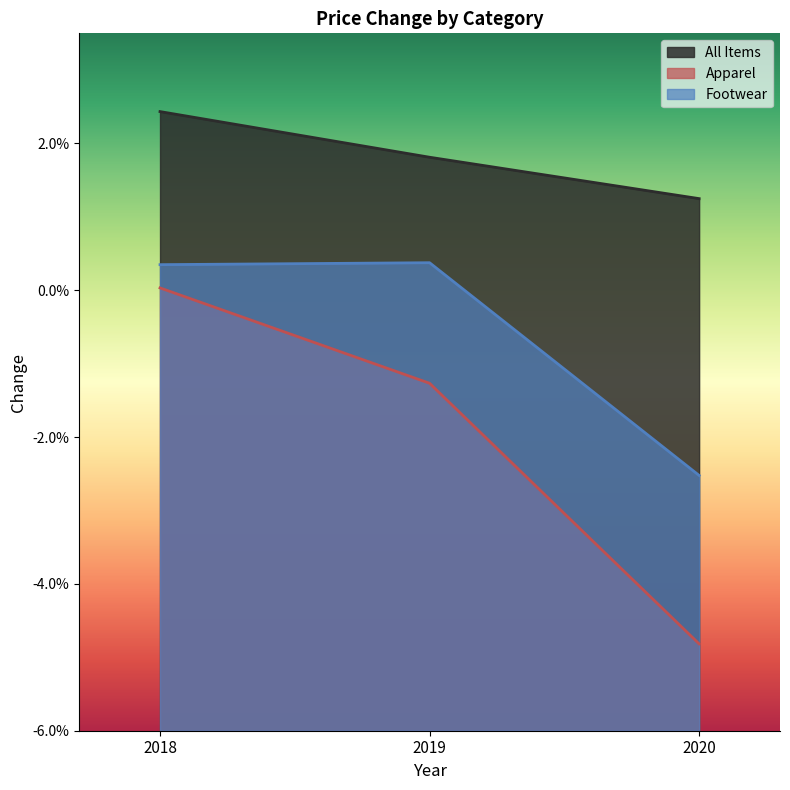

At which category does the chart reach its minimum across all series?

2020